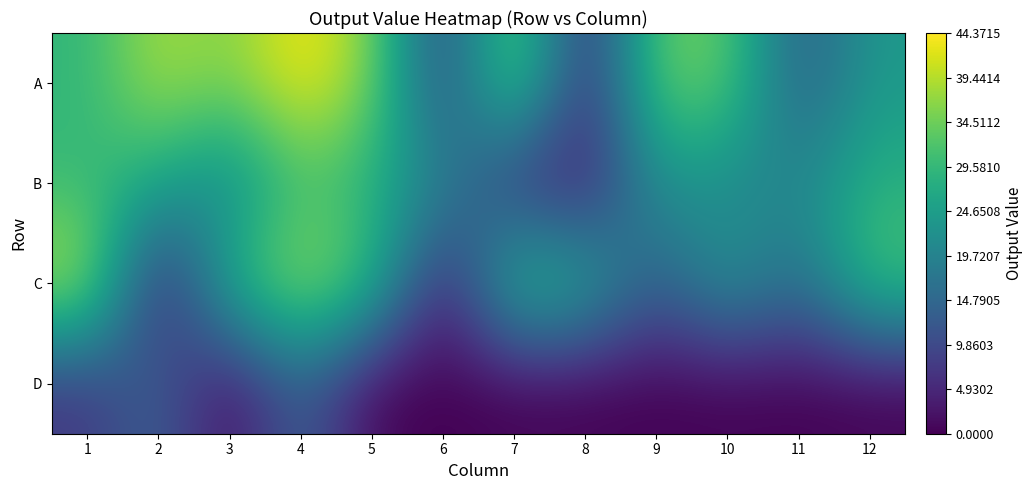

Which category has the highest value across all series?

4